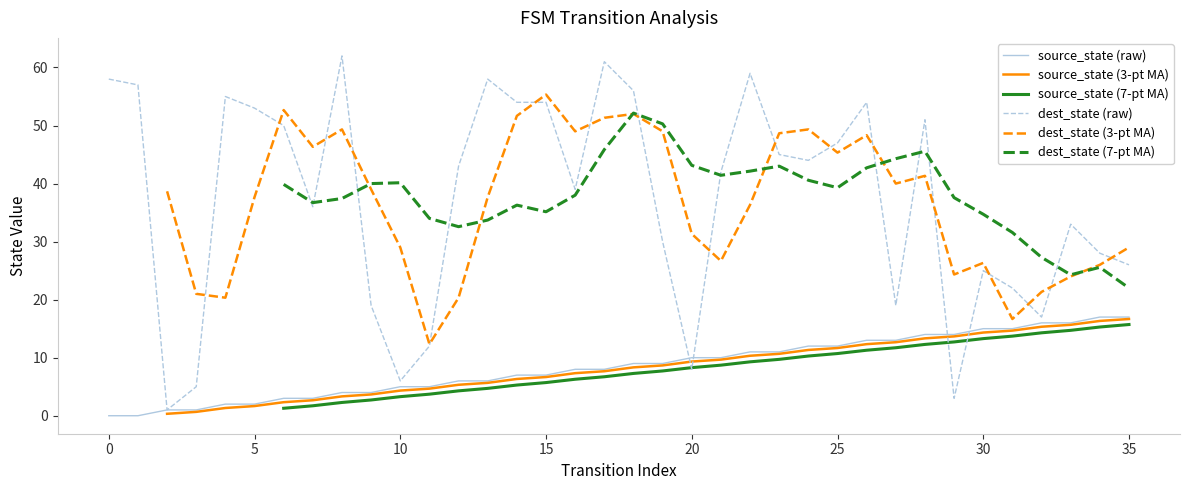

At which category is the sum across all series the highest?

18